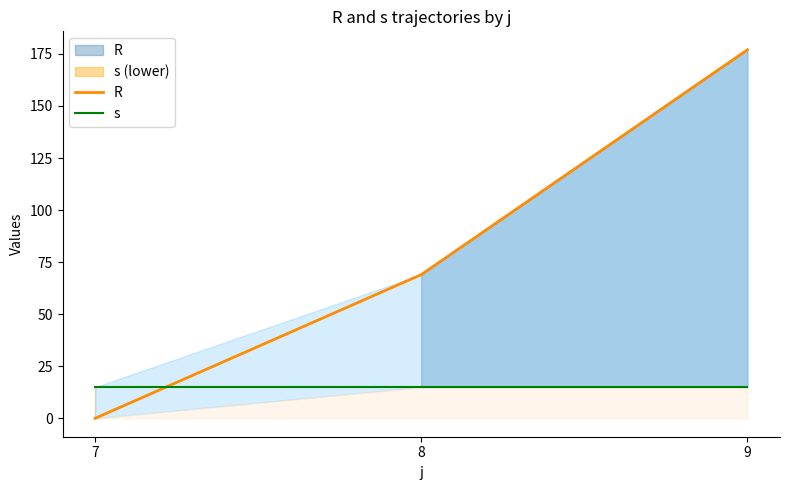

The value of s at 9 is 5. True or false?

False